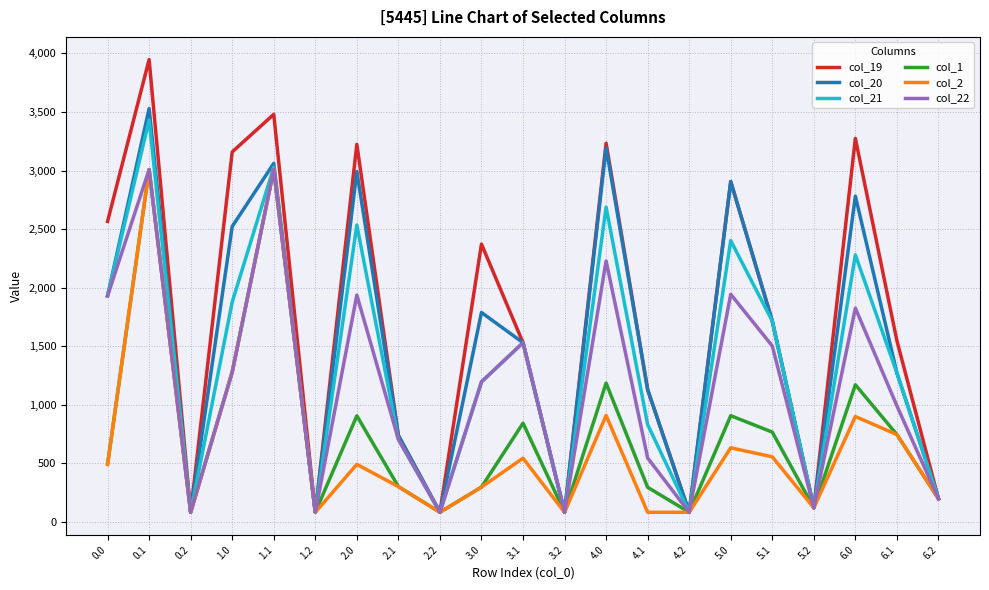

Which series has the largest total across all categories?

col_19